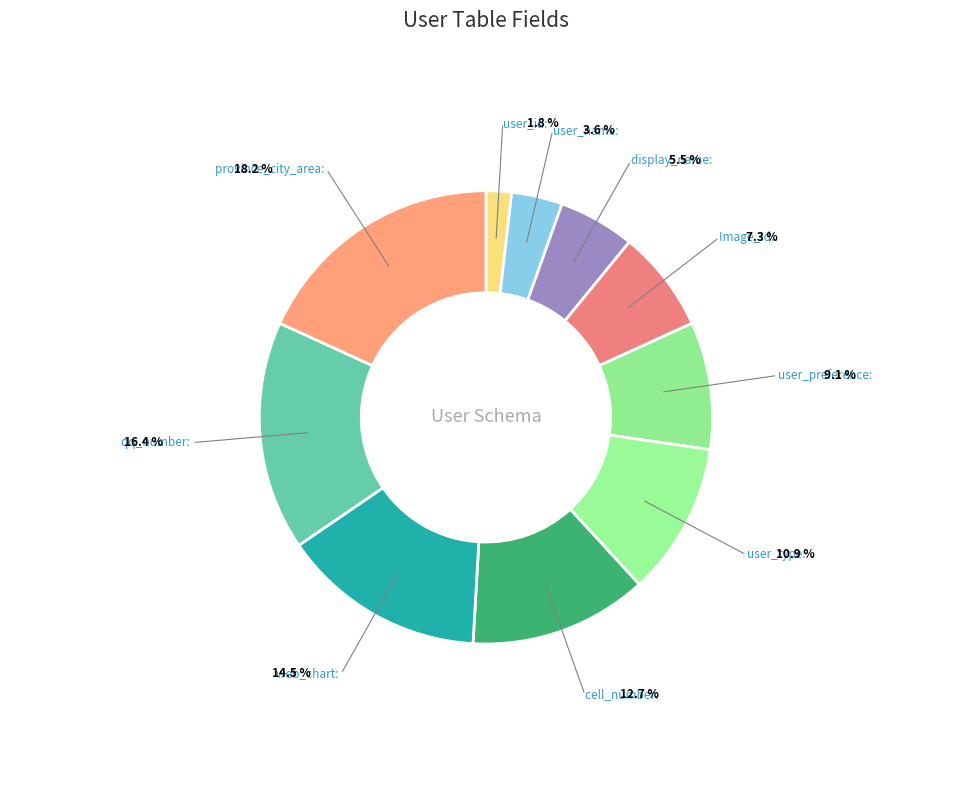

Between display_name and qq_number, which is larger?

qq_number